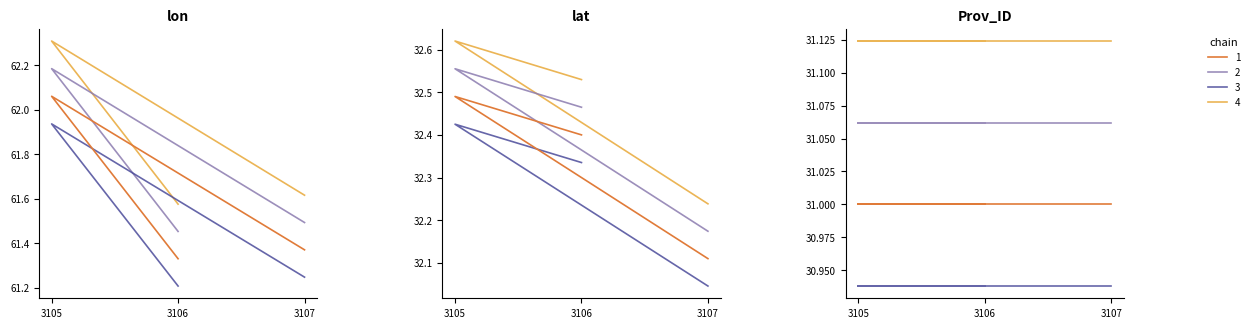

The lon series shows 21.2 at 3106. True or false?

False